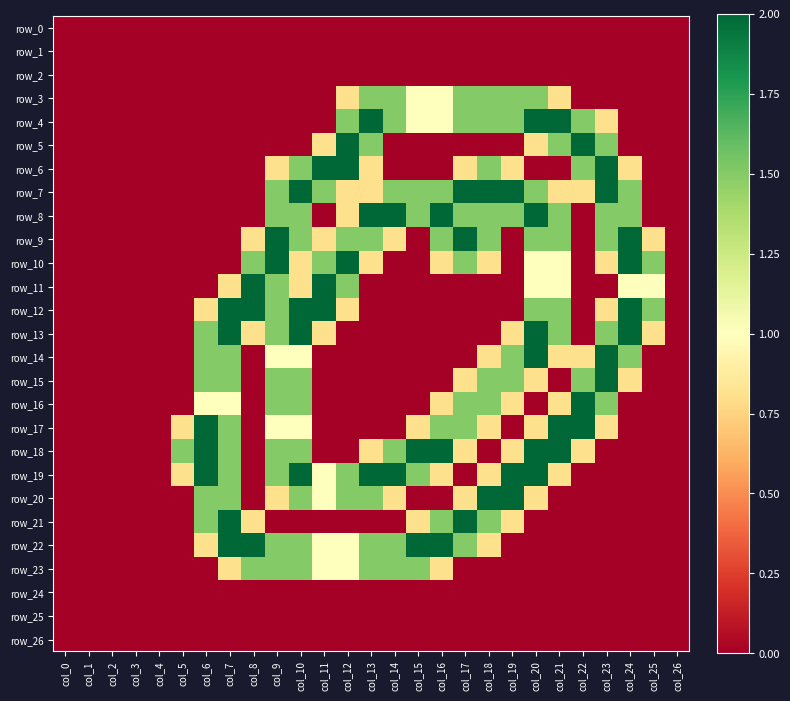

Is it true that row_23 equals 2.5 at col_10?

False